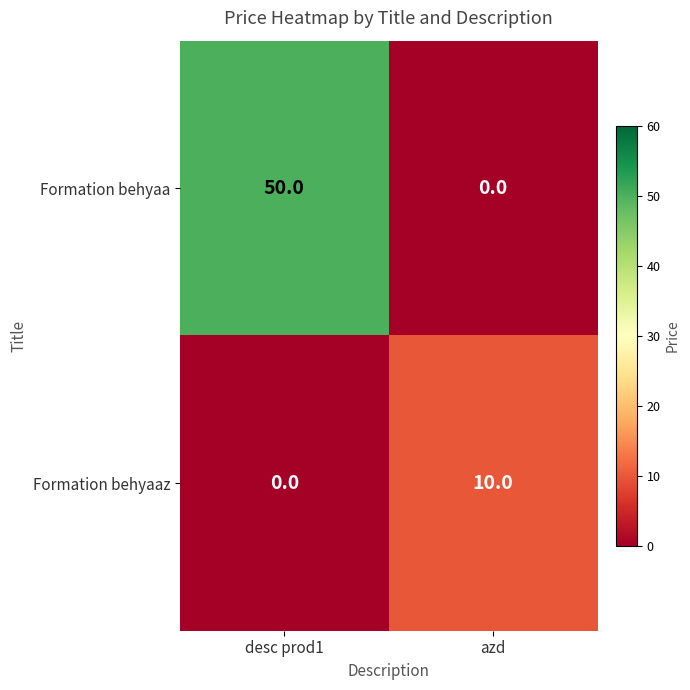

Rank the series by their average value, from lowest to highest.

Formation behyaaz, Formation behyaa